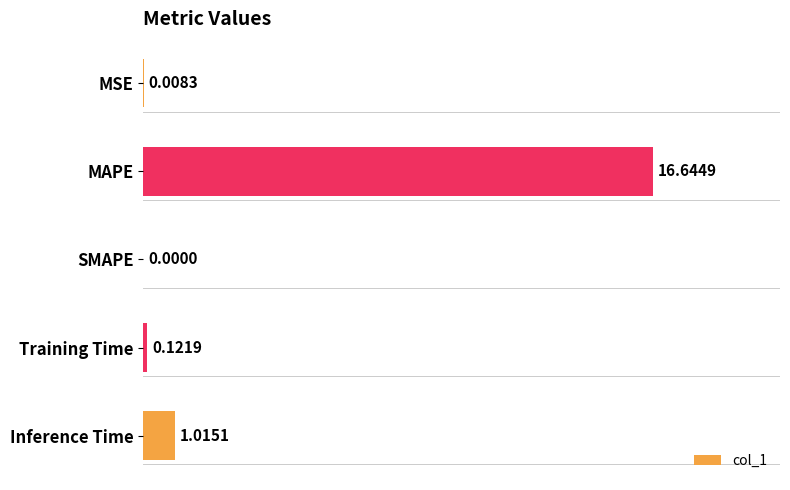

At which category does the chart reach its peak across all series?

MAPE